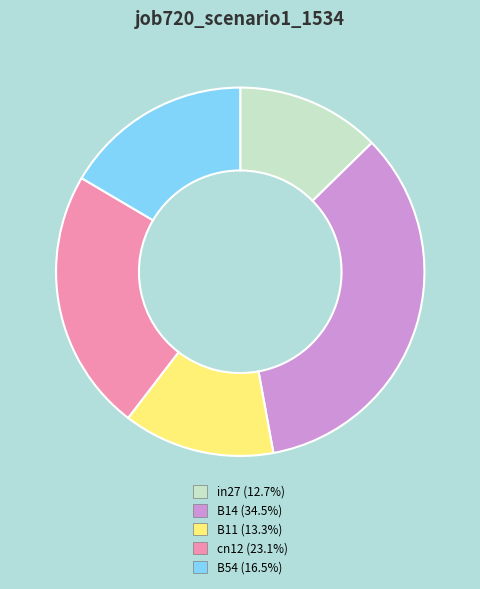

Which slice is the smallest?

in27